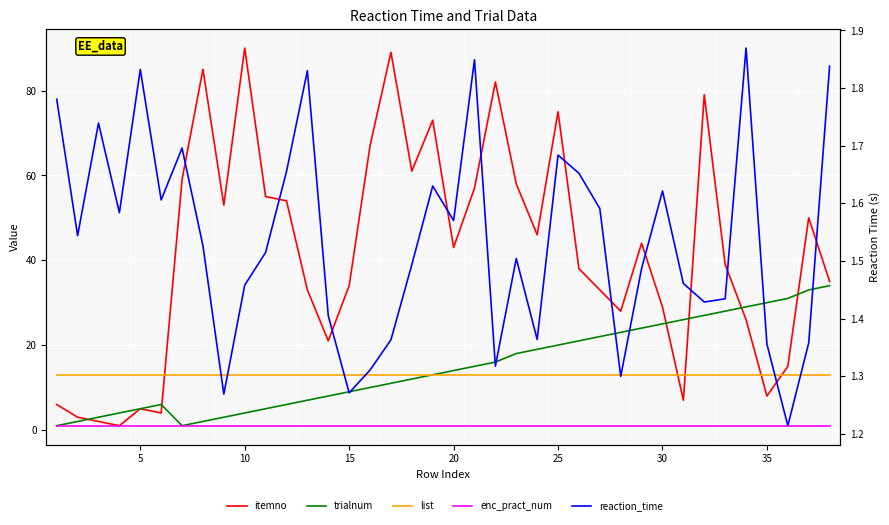

True or false: reaction_time has a value of 1.9 at 36.

False